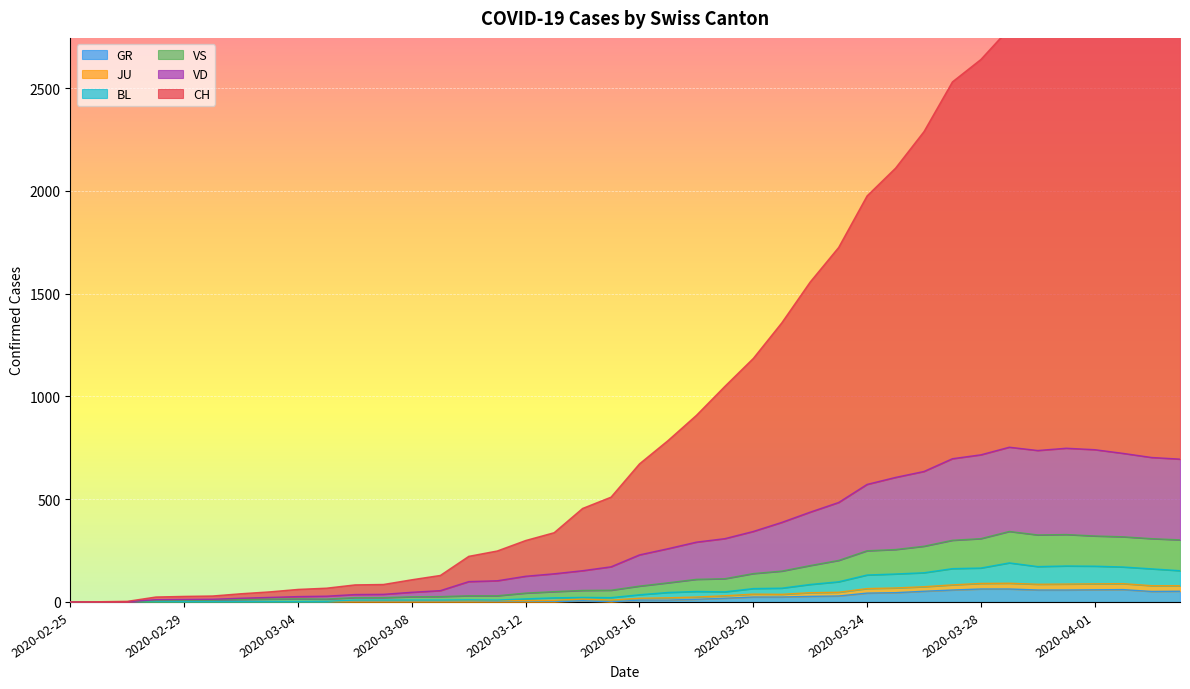

What is the label of the 14th point from the right?

2020-03-22